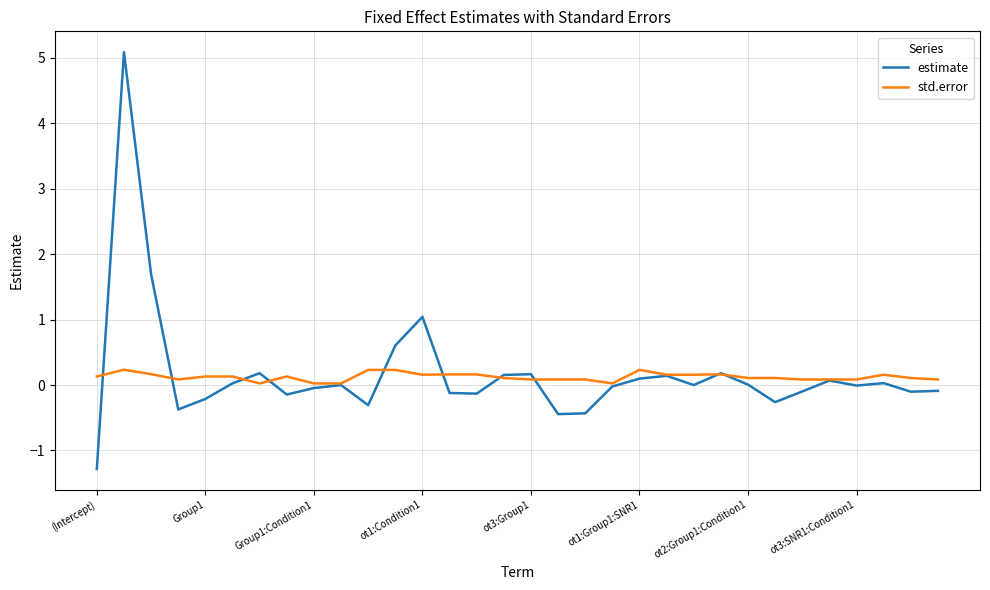

What is the maximum value for std.error?

0.2